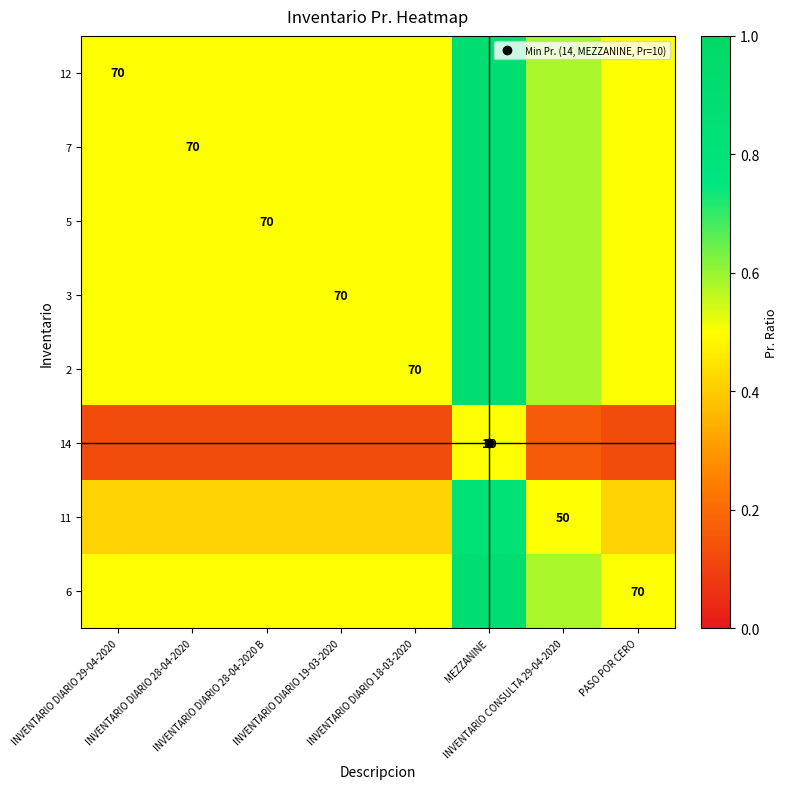

List the series in order of their peak value, highest first.

12, 7, 5, 3, 2, 6, 11, 14